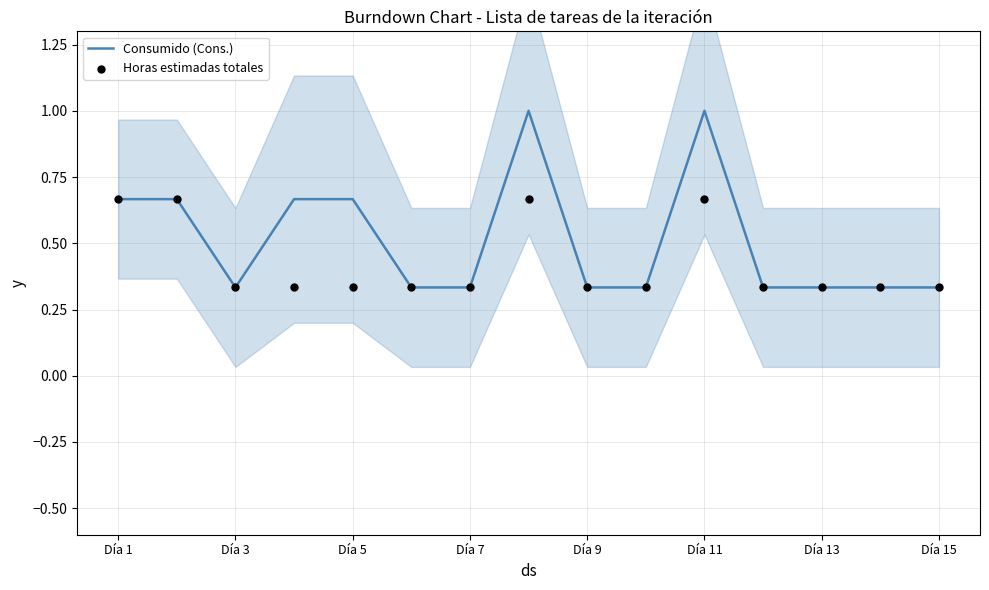

What is the highest value of the Consumido (Cons.) series?

1.0